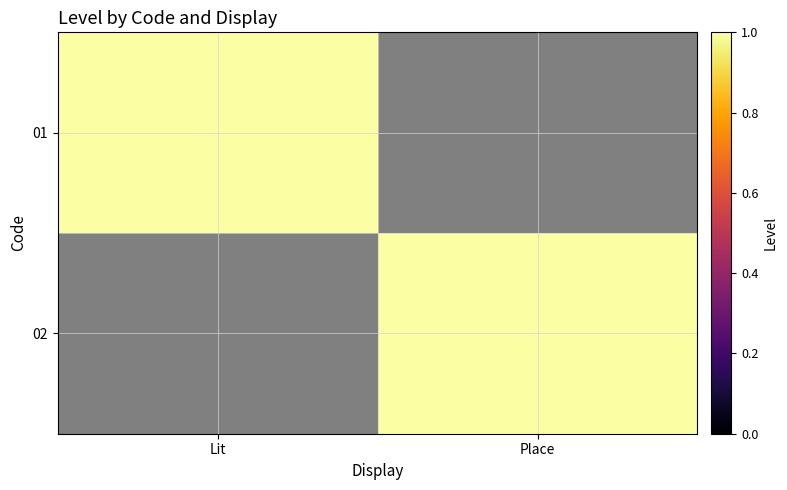

Rank the series at Lit from lowest to highest value.

02, 01